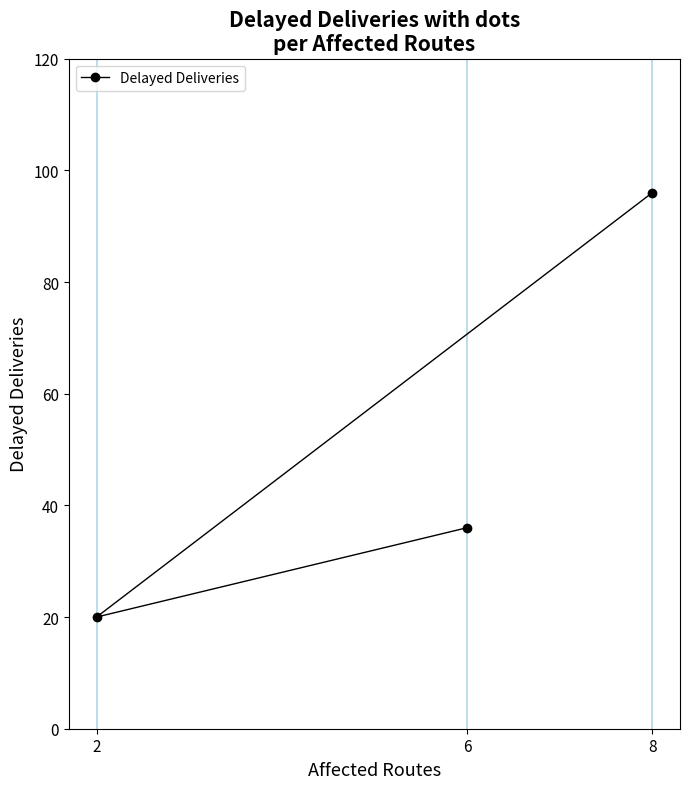

What is the difference between the maximum and second lowest values?

60